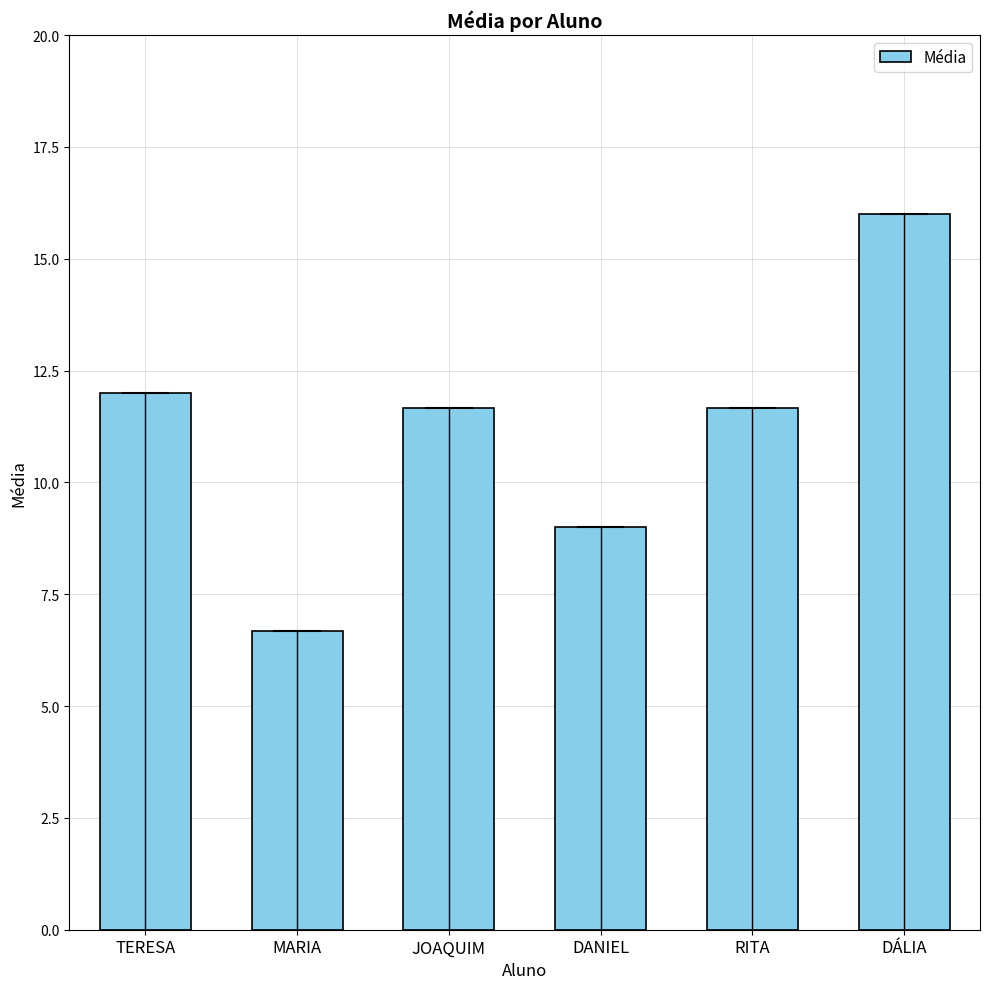

How many data points are less than 11?

2